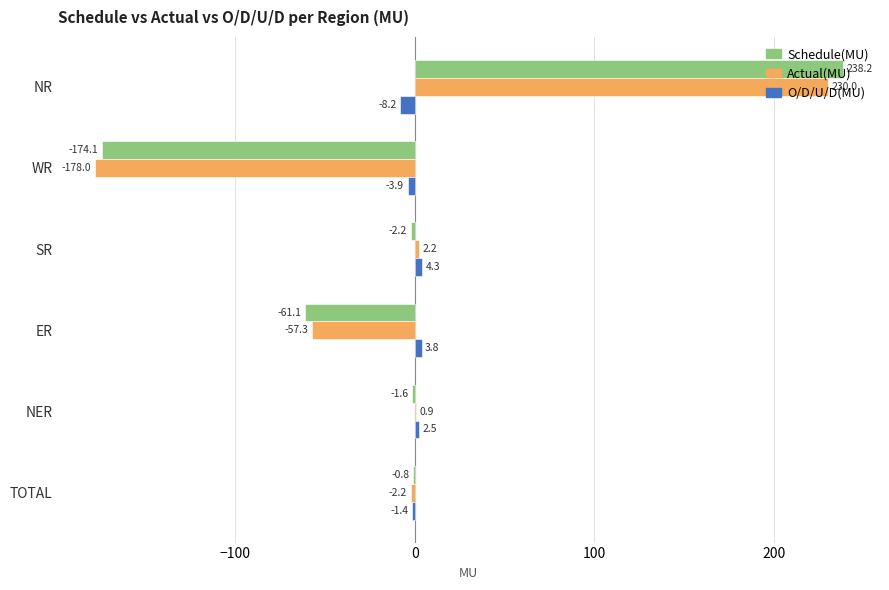

What are all the series names shown in the legend?

Schedule(MU), Actual(MU), O/D/U/D(MU)